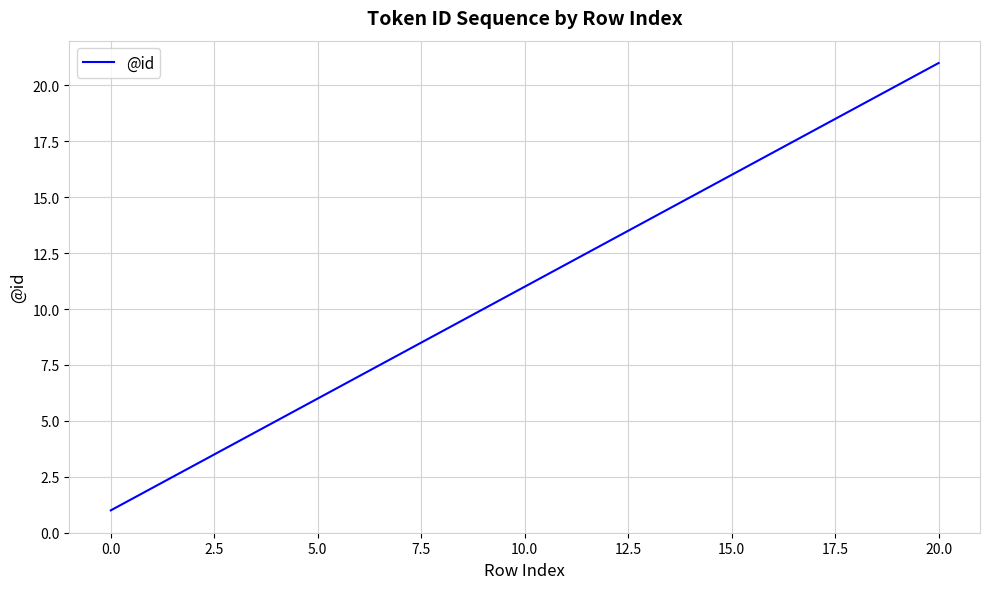

What is the difference between the maximum and minimum values?

20